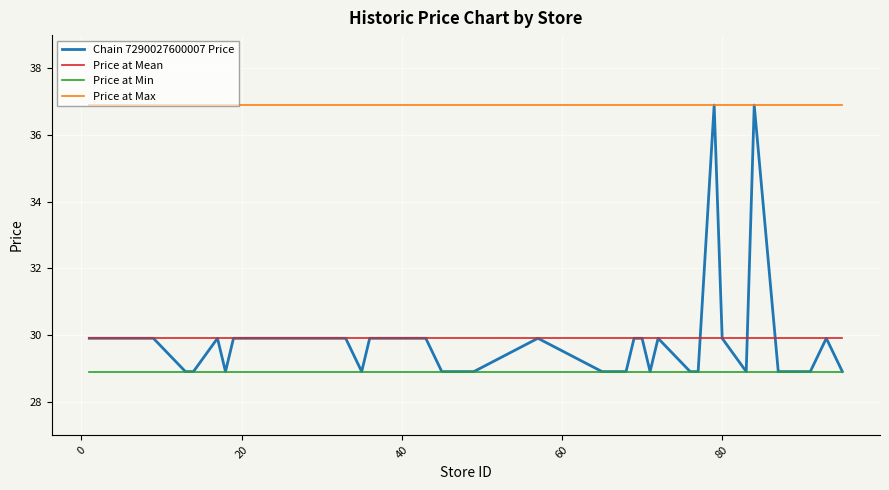

True or false: Price at Max and Price at Min cross at least once.

False